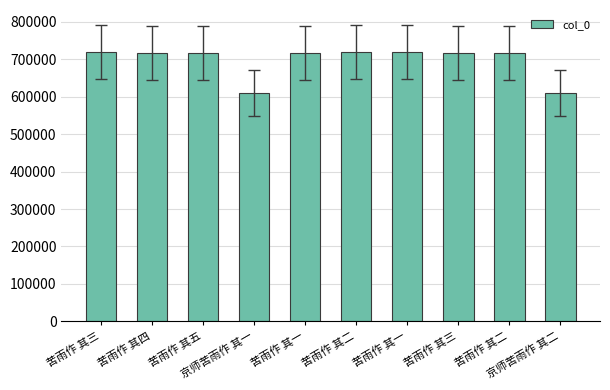

How many data points does each series have?

10